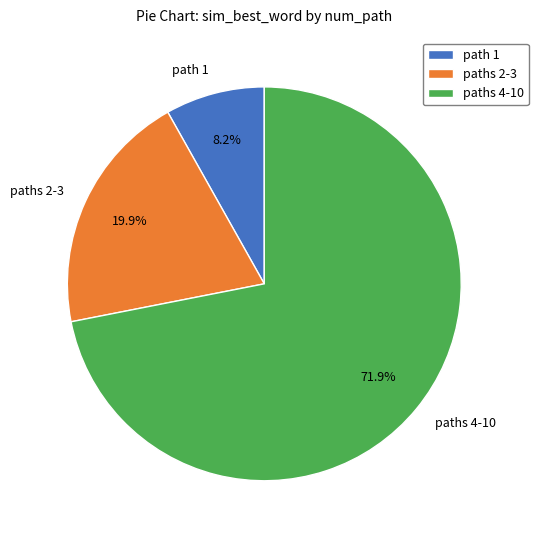

What percentage is NOT represented by paths 2-3?

80.1%